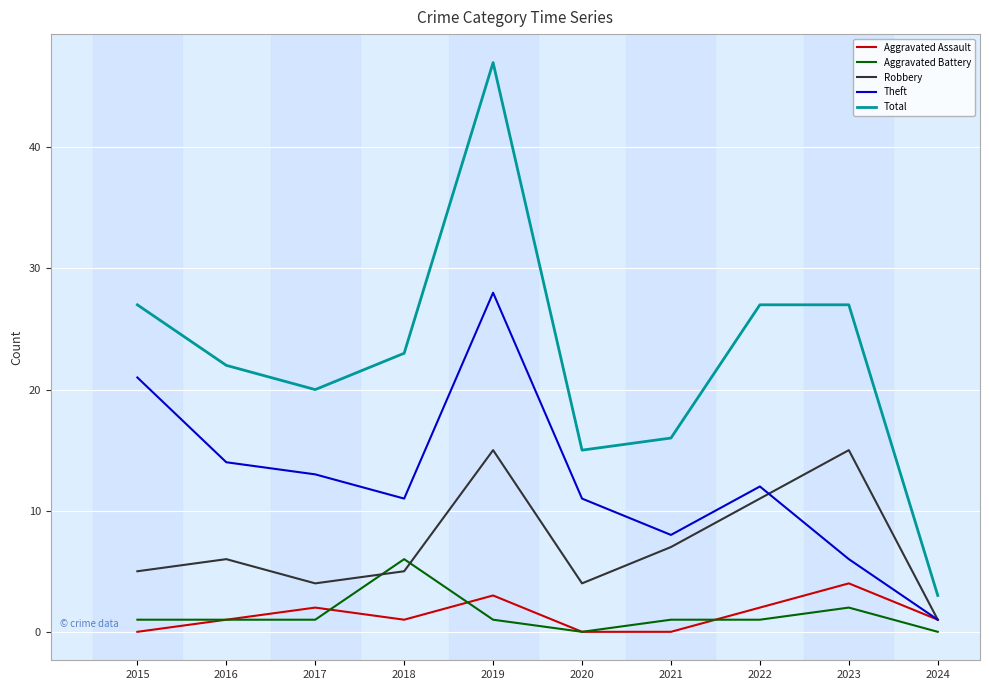

What is the difference between the highest and lowest values at 2023?

25